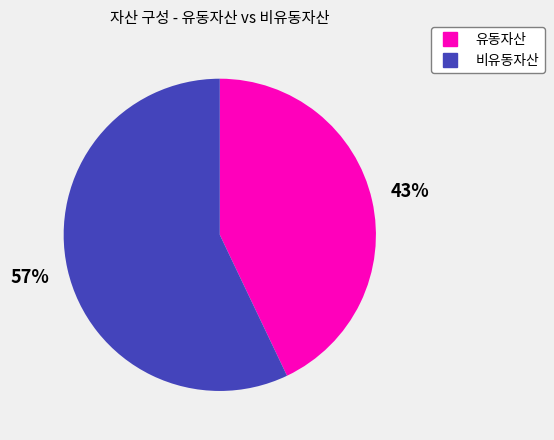

To the nearest percent, what is the average slice percentage?

50%